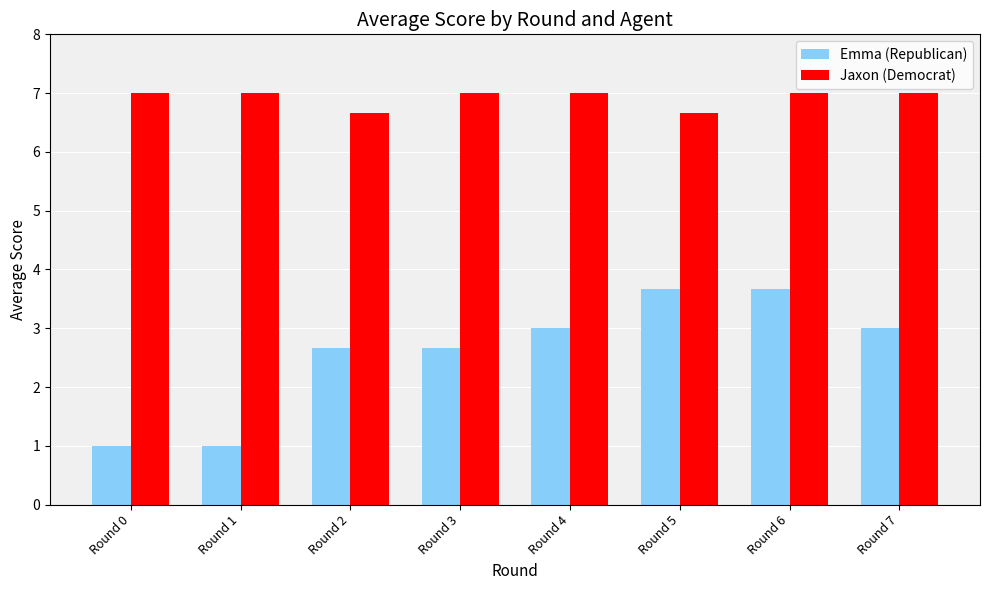

Is the value of Jaxon (Democrat) at Round 2 greater than the value of Emma (Republican) at Round 3?

Yes